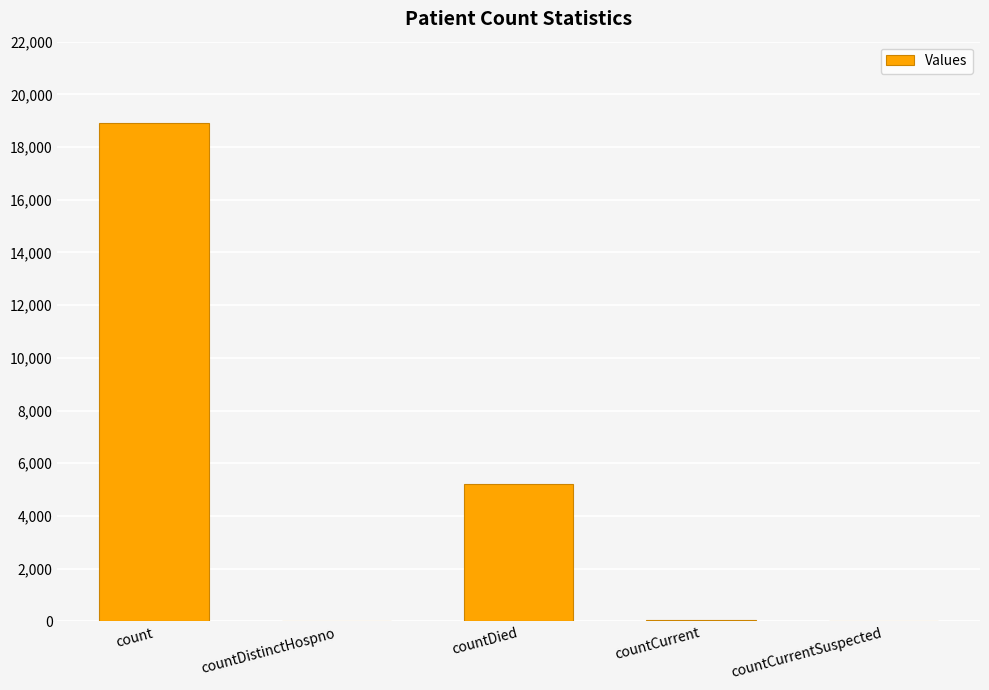

Are the bars horizontal?

No